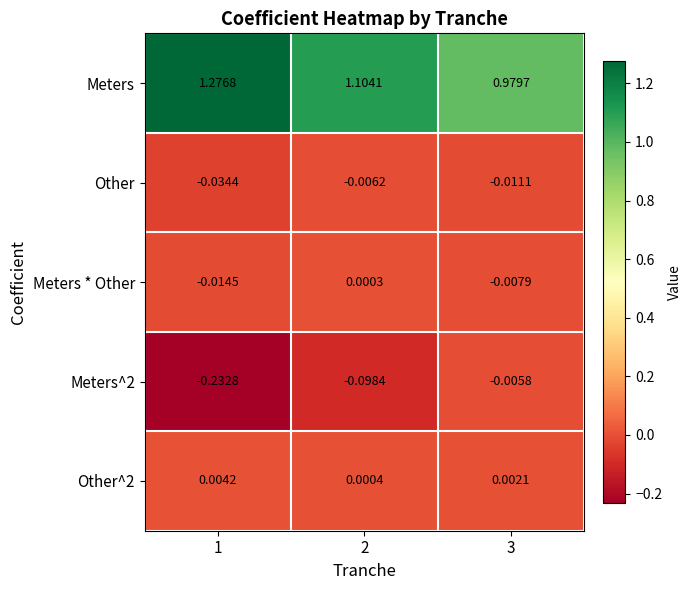

Between 2 and 3, which series saw the biggest shift?

Meters